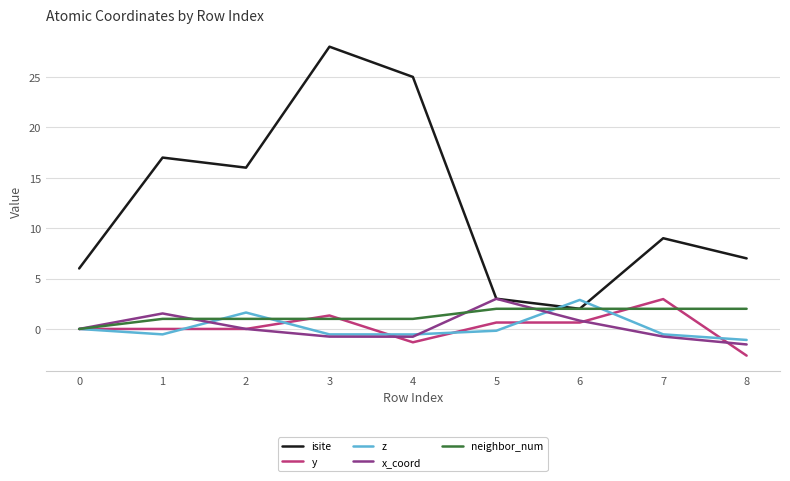

True or false: x_coord and y cross at least once.

True